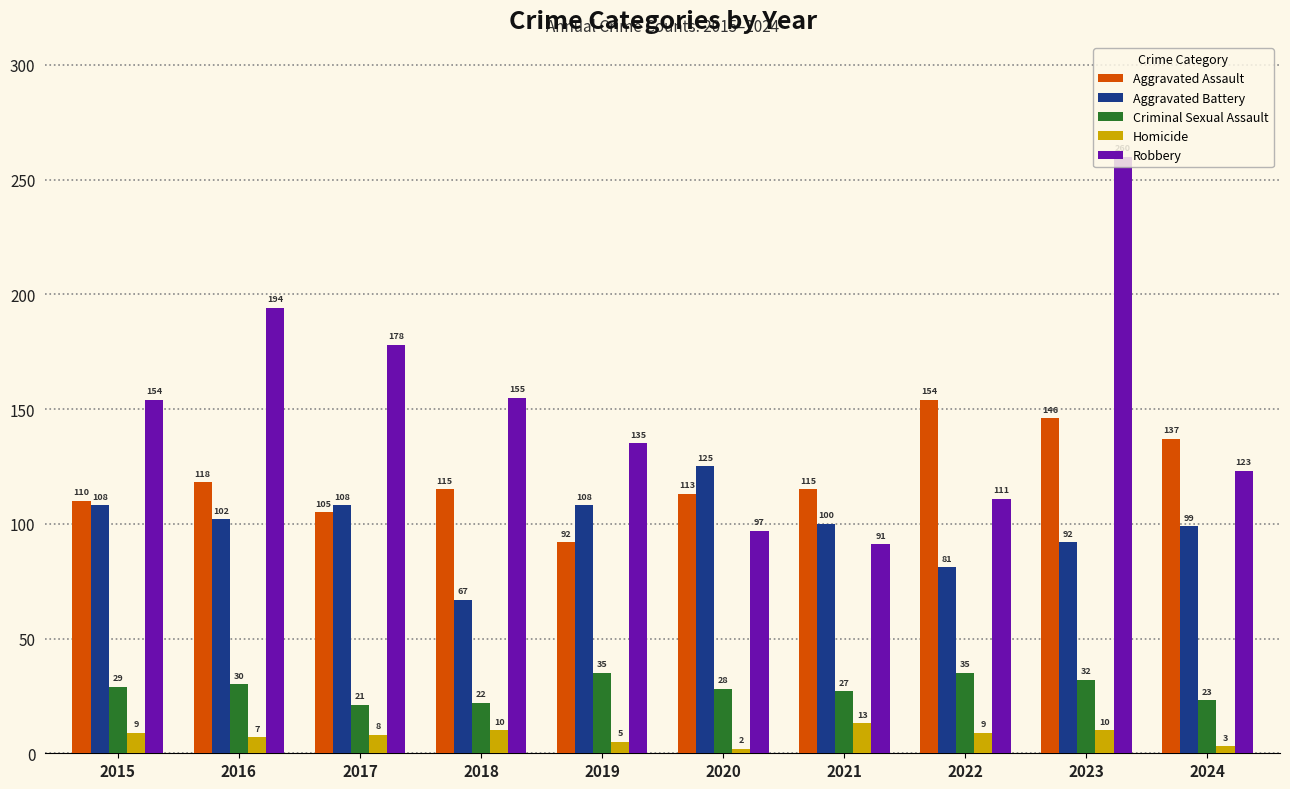

What is the sum of all Robbery values?

1498